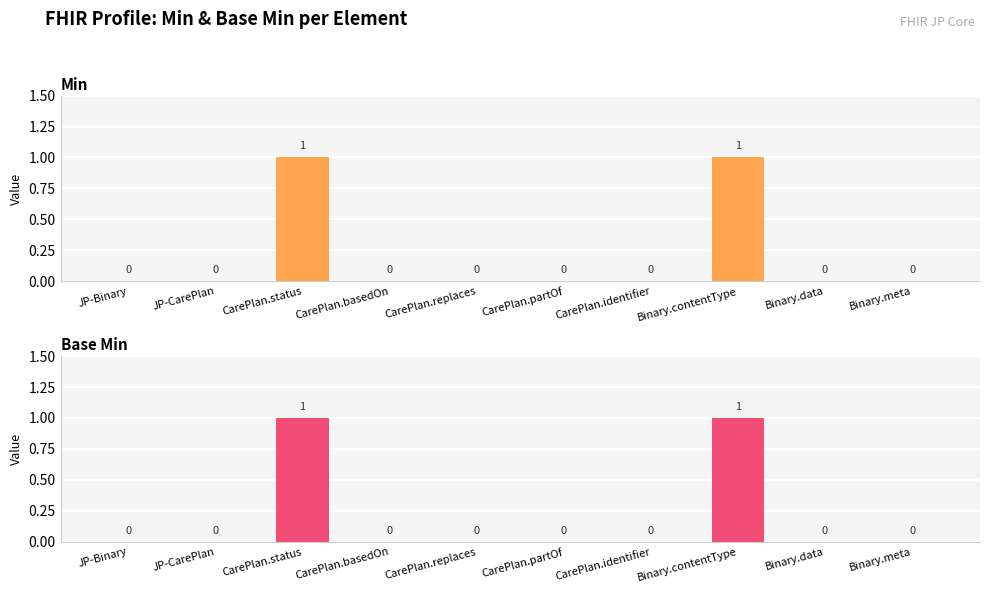

At JP-CarePlan, list the series in order from smallest to largest.

Min, Base Min